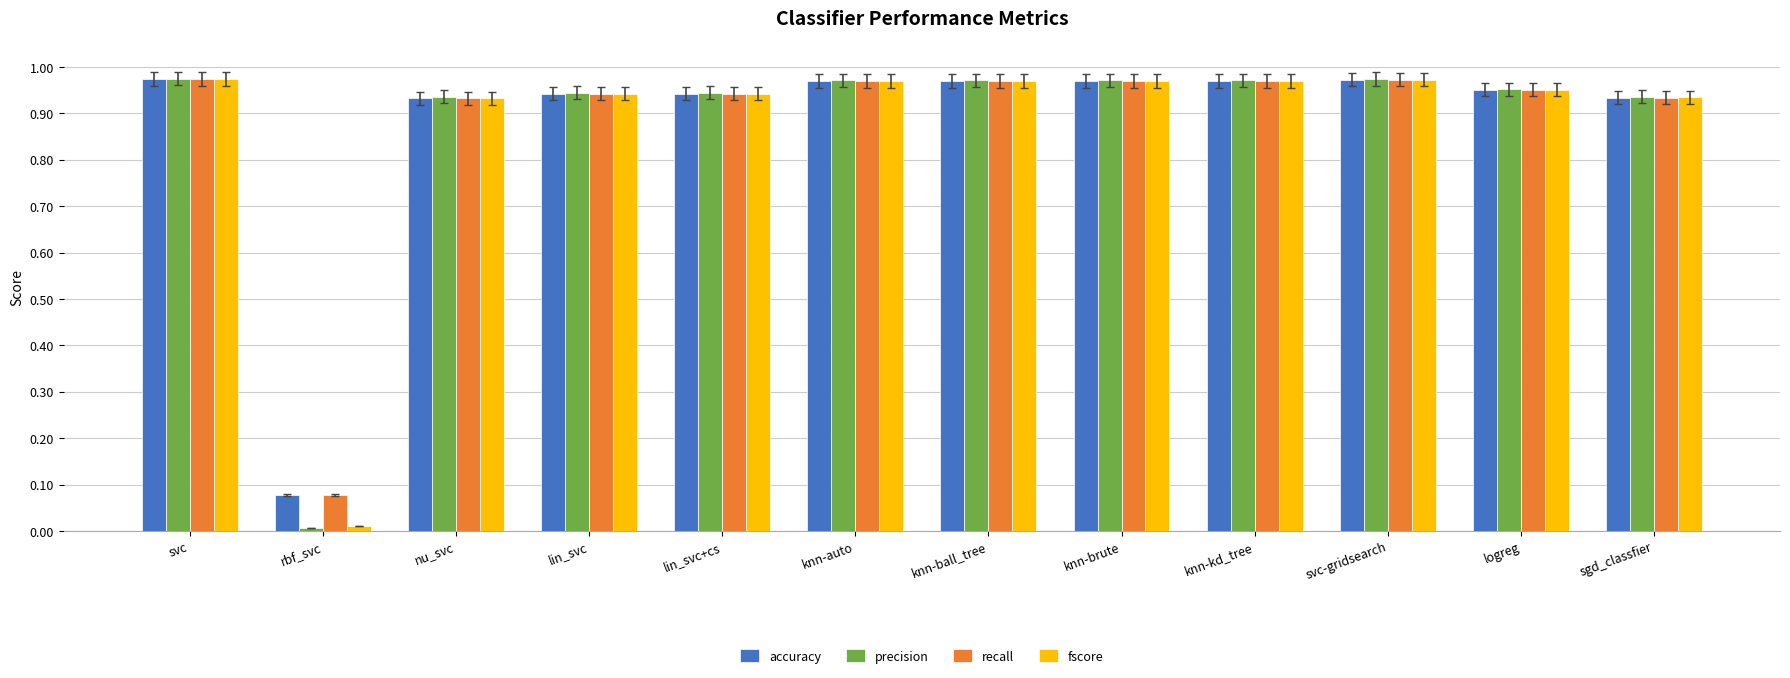

What is the total value across all series at logreg?

3.8